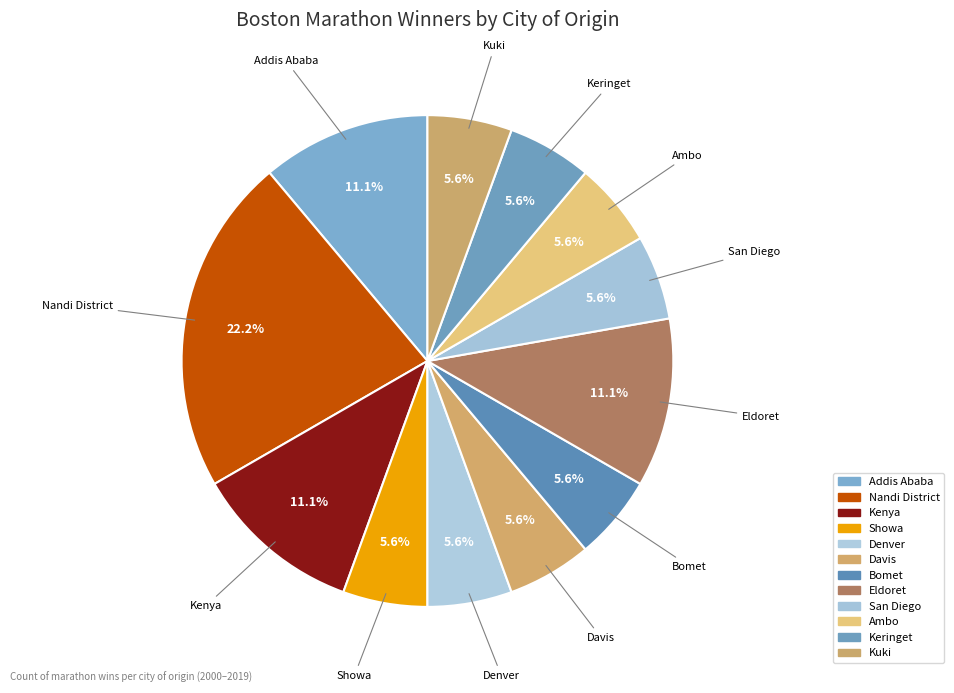

How many segments does this pie chart have?

12